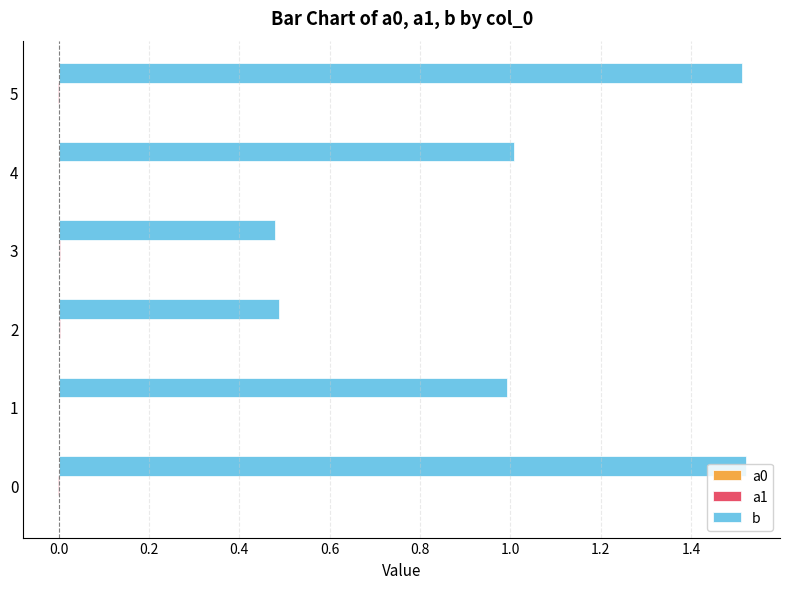

Between 3 and 4, which series saw the biggest shift?

b